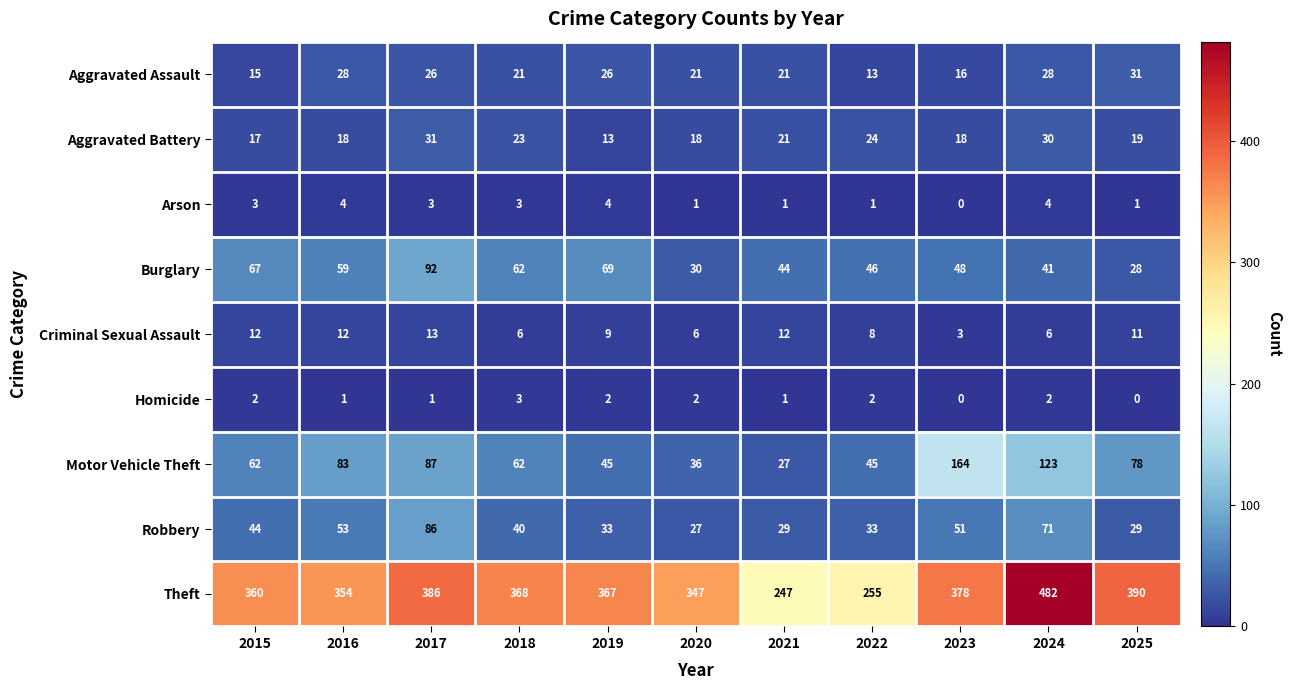

Is it true that Aggravated Assault equals 26 at 2019?

True